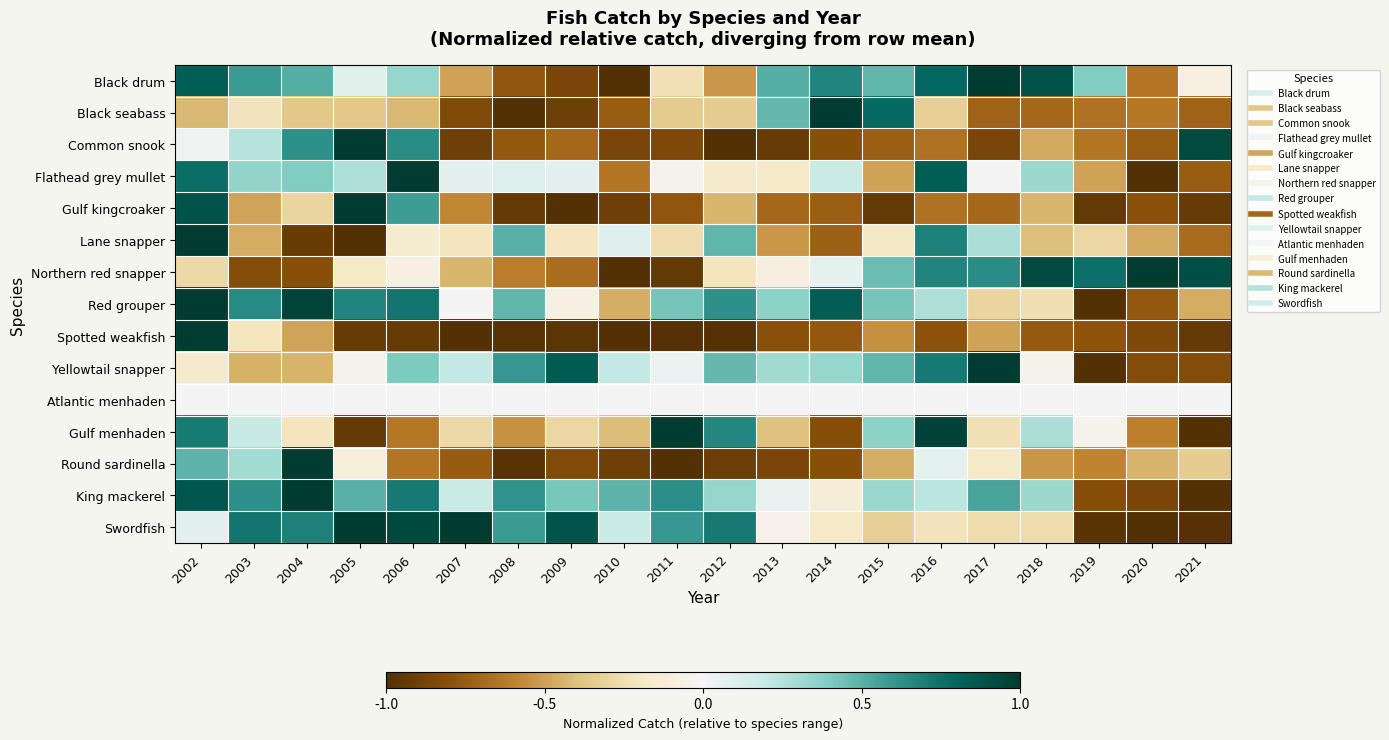

What is the smallest value displayed?

-1.0